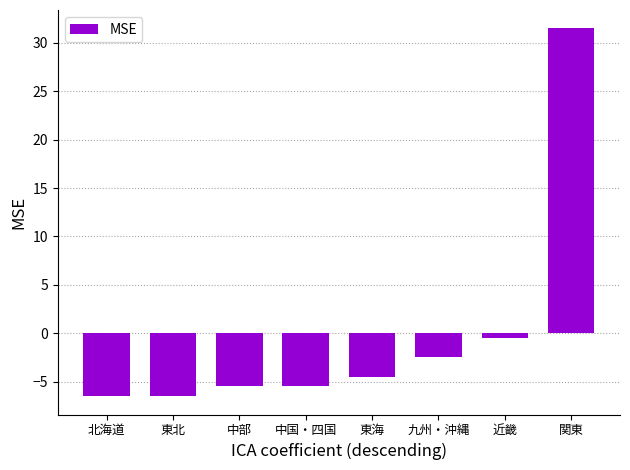

How many distinct data groups are displayed?

1